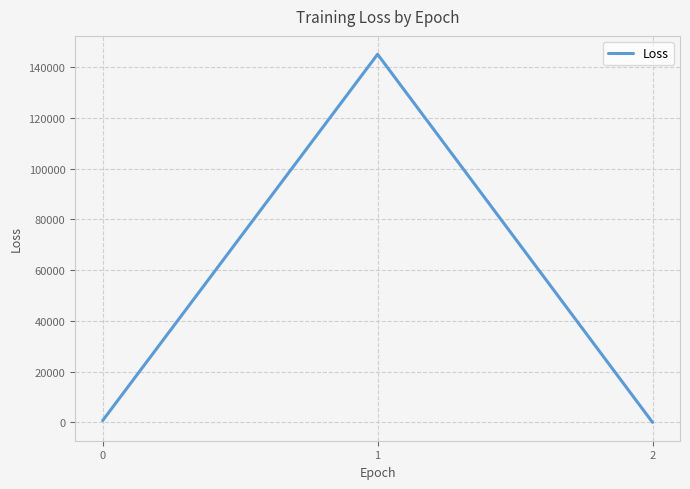

What is the average value?

48598.9